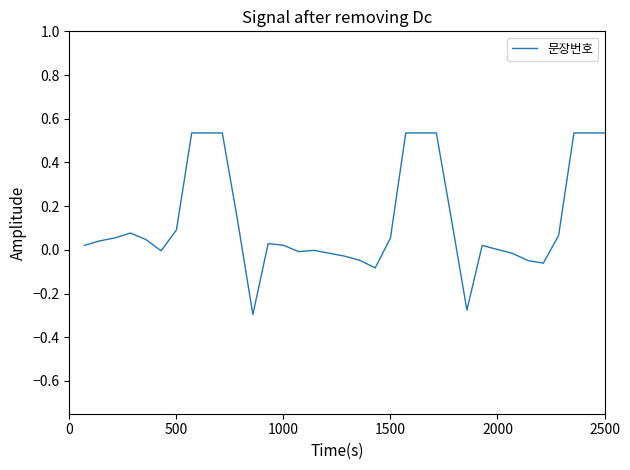

What is the difference between the maximum and minimum values?

0.8